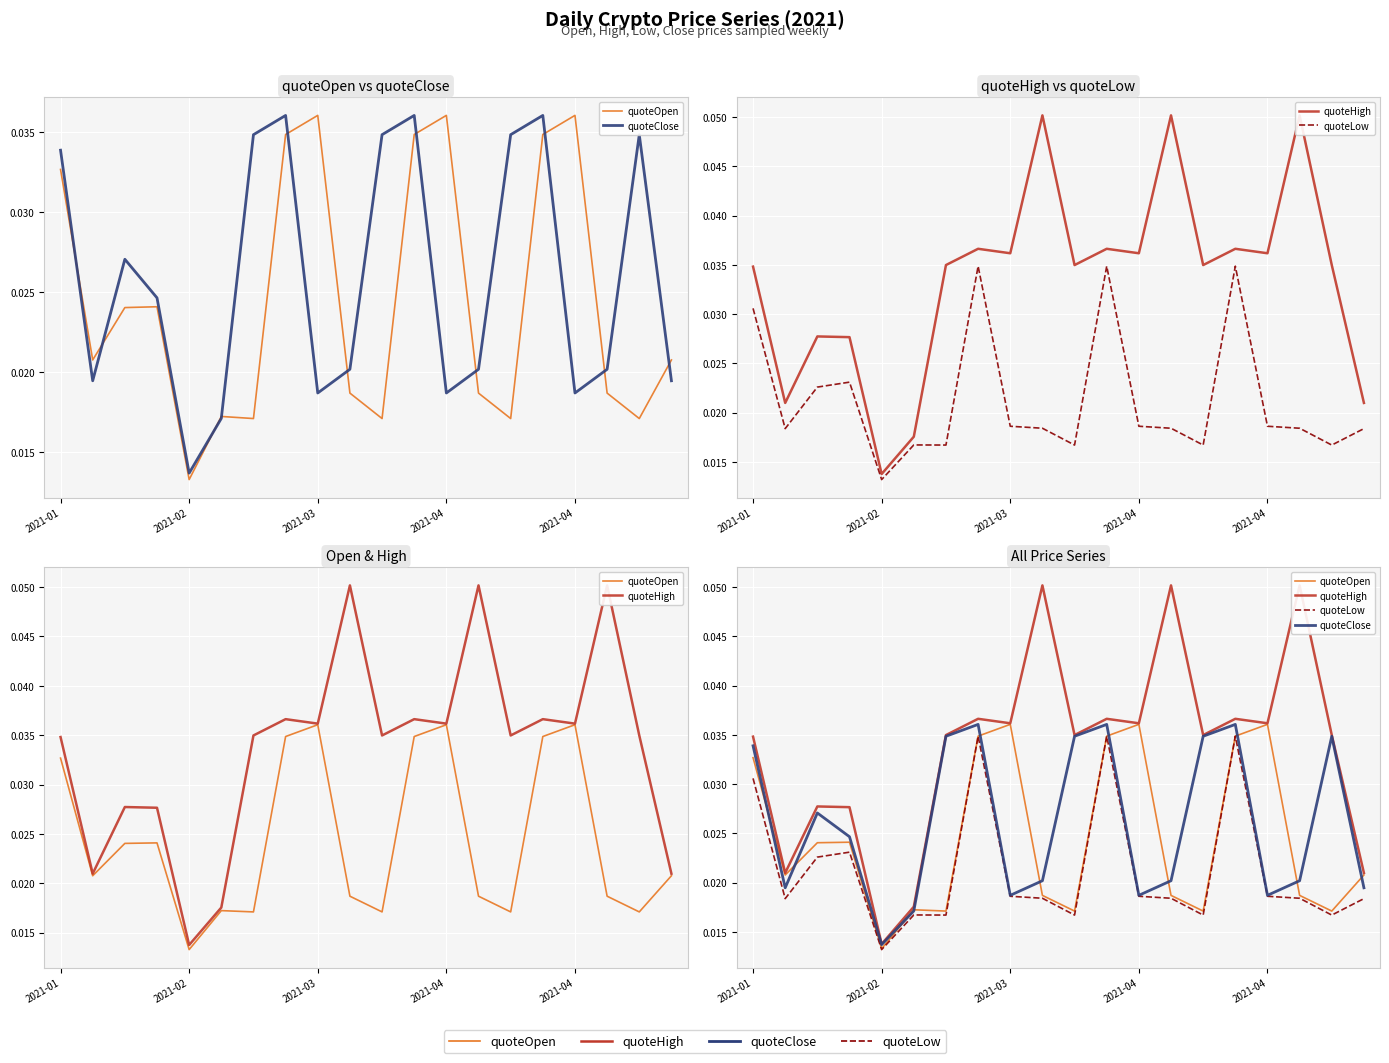

The quoteClose series shows 0.1 at 15. True or false?

False